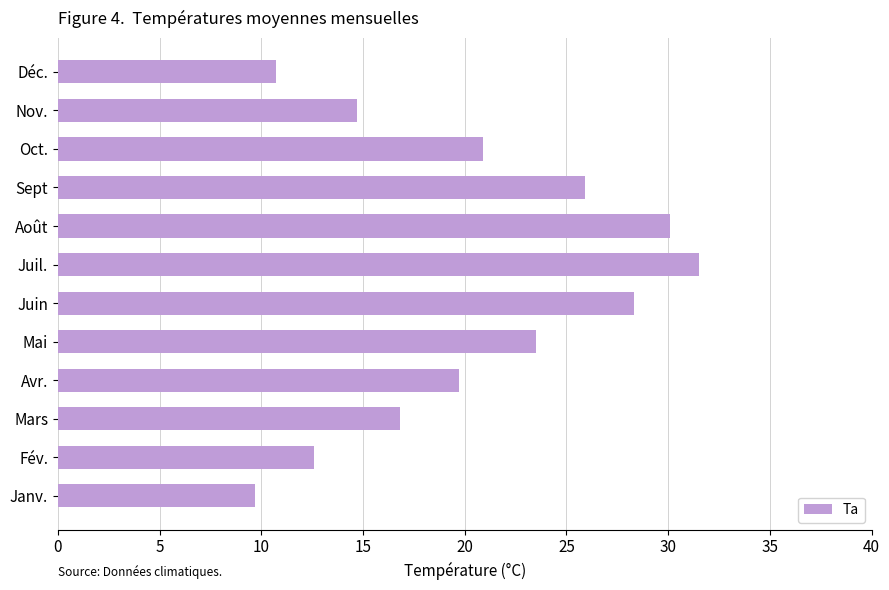

Which has a higher value, Sept or Mars?

Sept